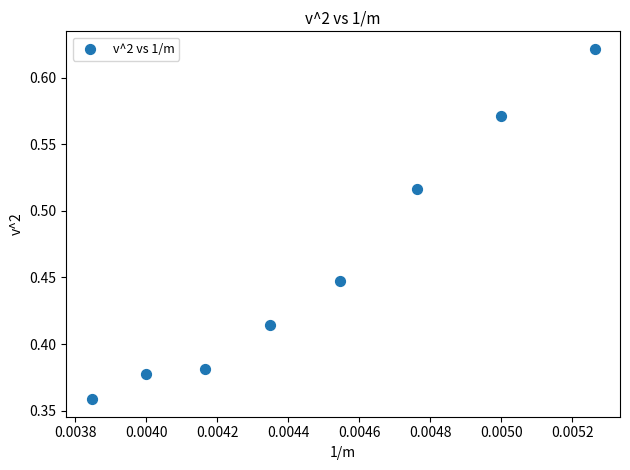

How many points are shown in the scatter plot?

8